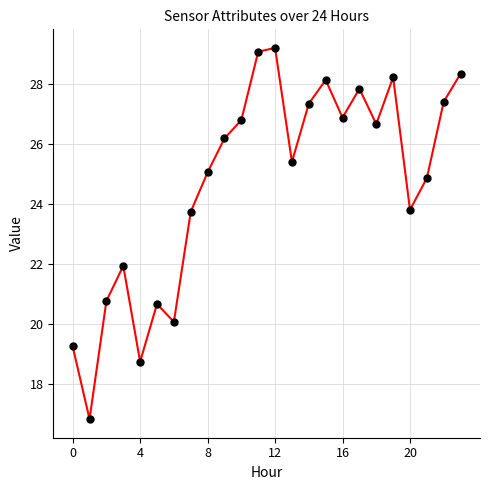

True or false: there are more than 0 points higher than both neighbors.

True